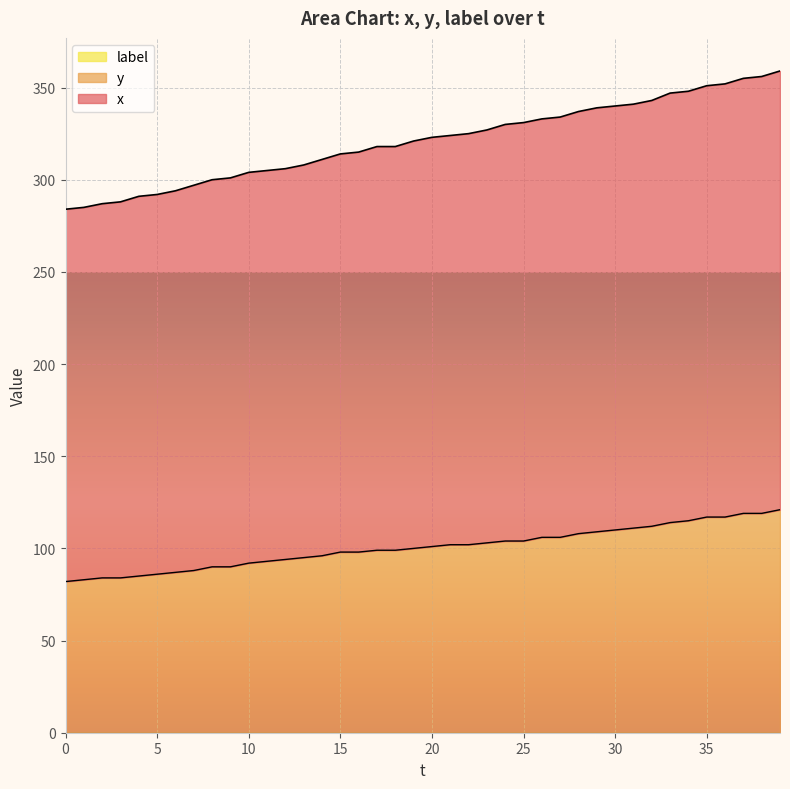

True or false: x and y intersect in this chart.

False